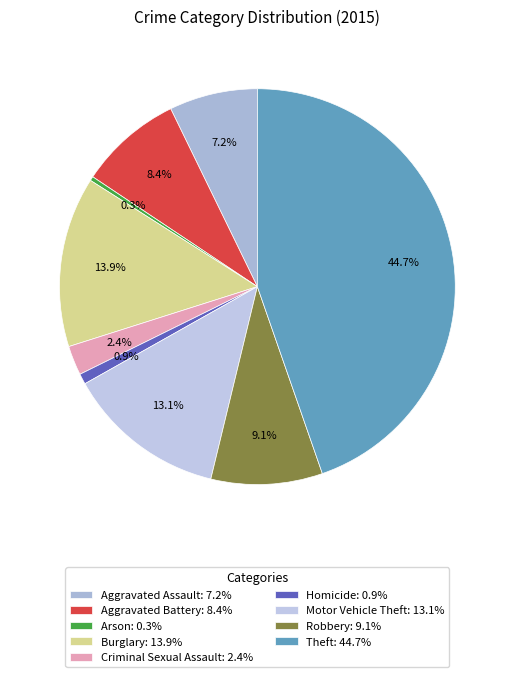

Which slice is the largest?

Theft